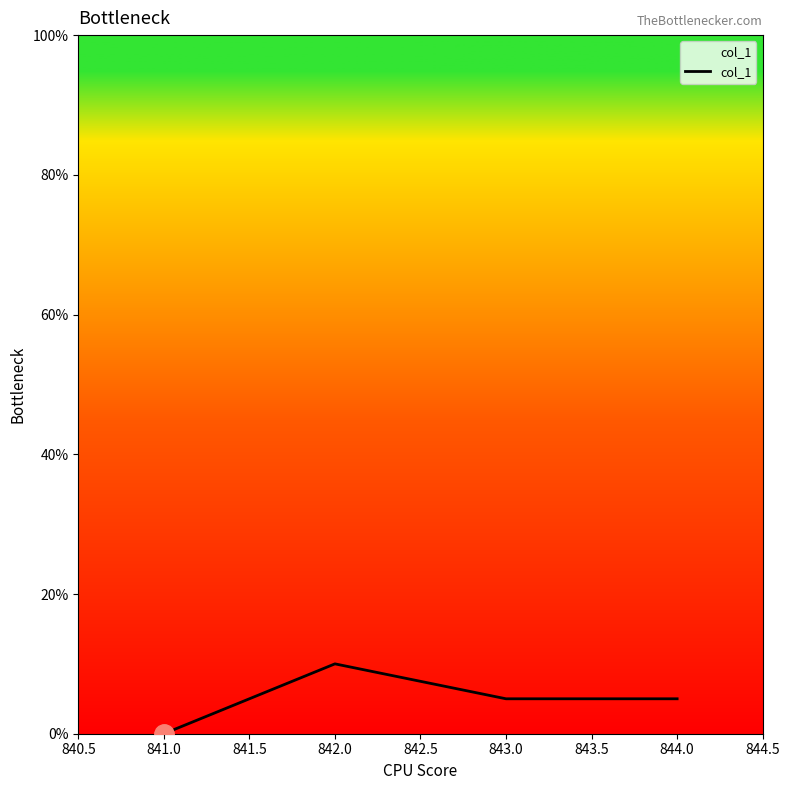

At which category does the data reach its first local peak?

842.0